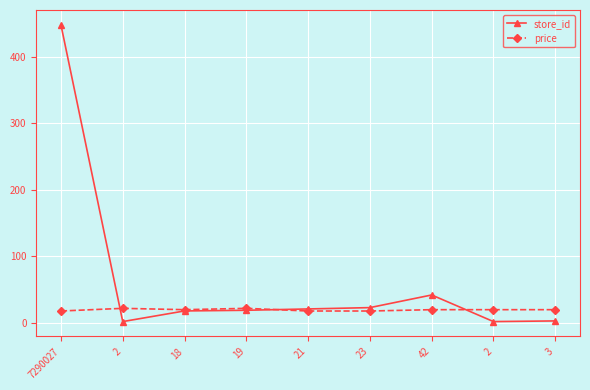

Is it true that store_id equals 18.0 at 18?

True